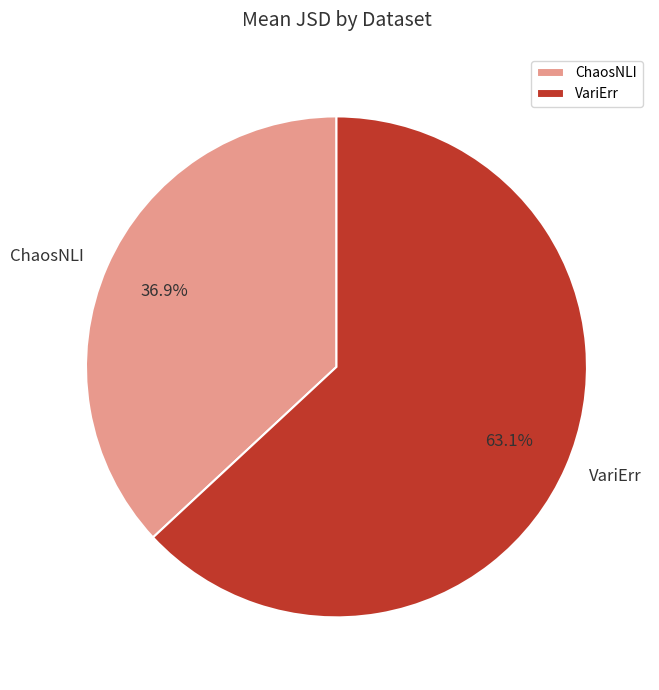

How many slices are in this pie chart?

2